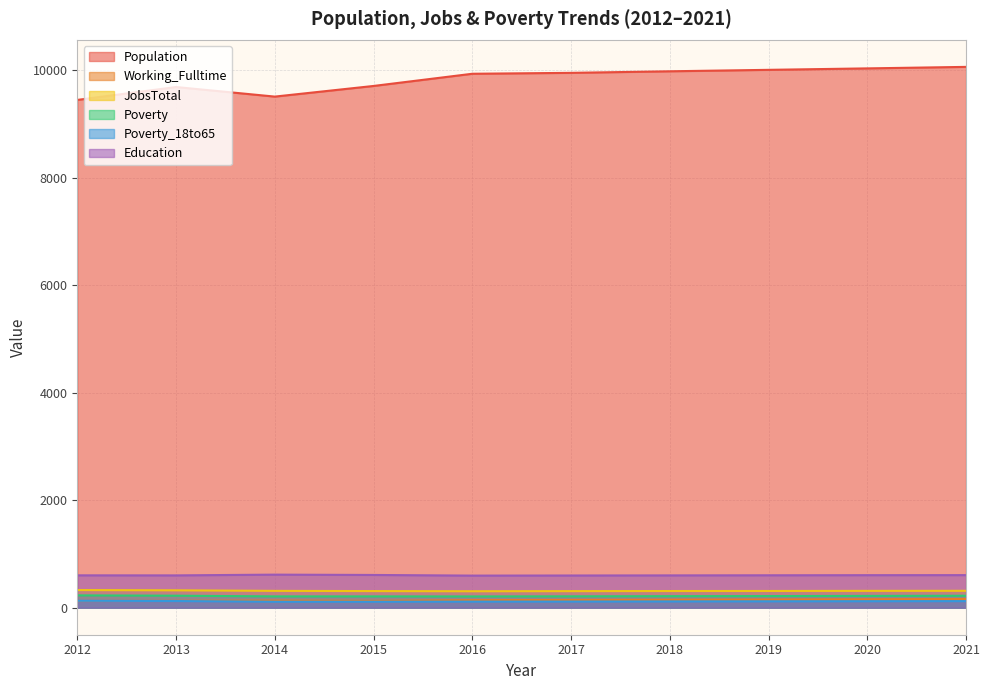

Reading left to right, what are all the values shown in this chart?

Population: 9449	9689	9511	9709	9936	9953	9982	10009	10036	10064
Working_Fulltime: 124	127	133	128	140	144	148	152	156	161
JobsTotal: 328	323	313	309	306	308	310	311	313	314
Poverty: 229	223	210	210	209	211	214	216	219	222
Poverty_18to65: 128	124	111	111	113	114	116	118	120	122
Education: 602	601	615	609	597	599	601	603	605	606